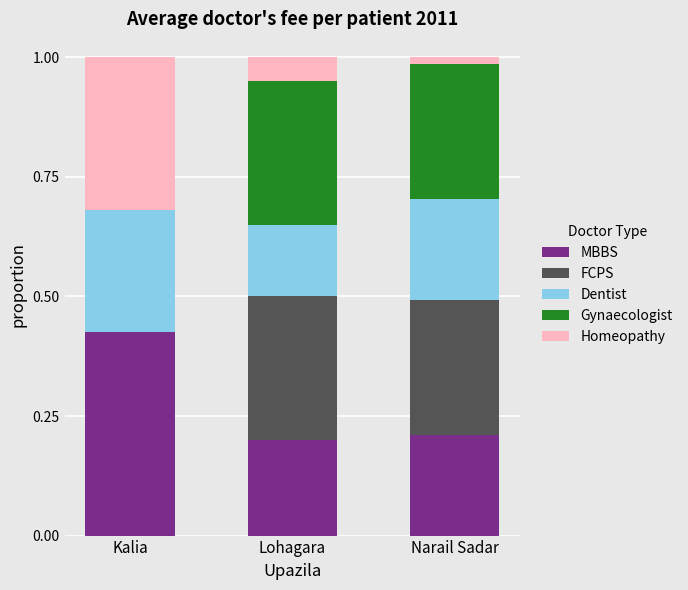

What is the total value across all series at Lohagara?

1.0